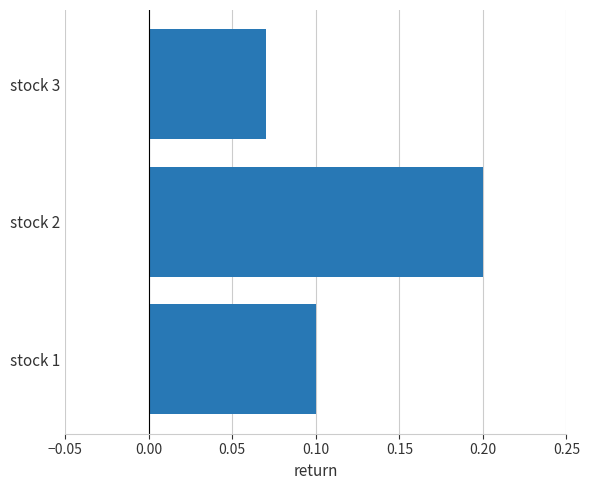

At which label is the value closest to 0?

stock 3